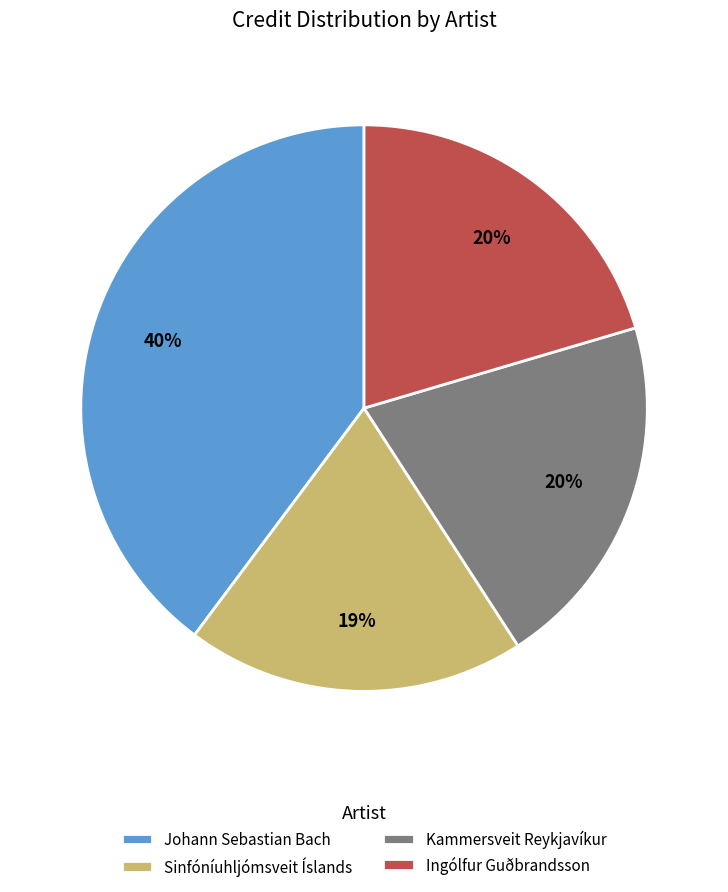

To the nearest percent, what is the average slice percentage?

25%